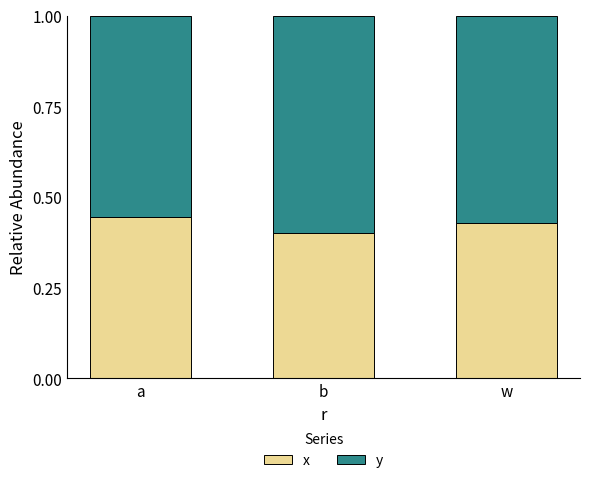

How many bars are there in total?

3